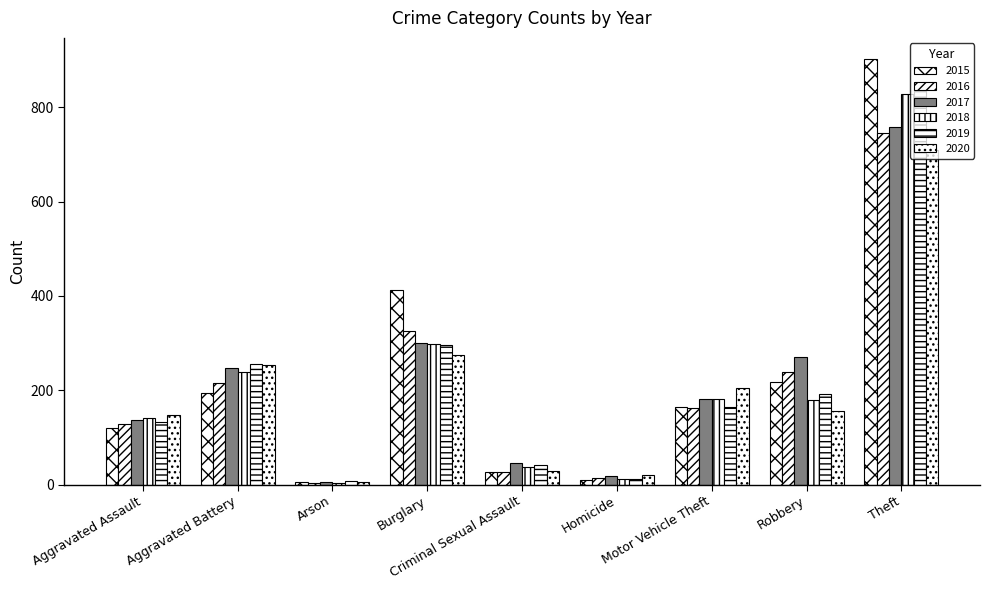

What is the approximate value of 2015 at Theft?

902